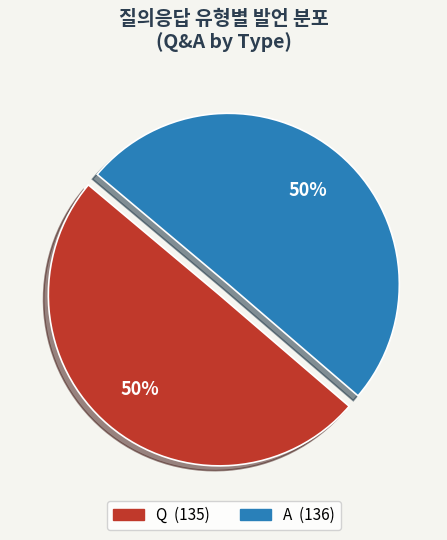

Do A and Q together represent more than half of the pie?

Yes